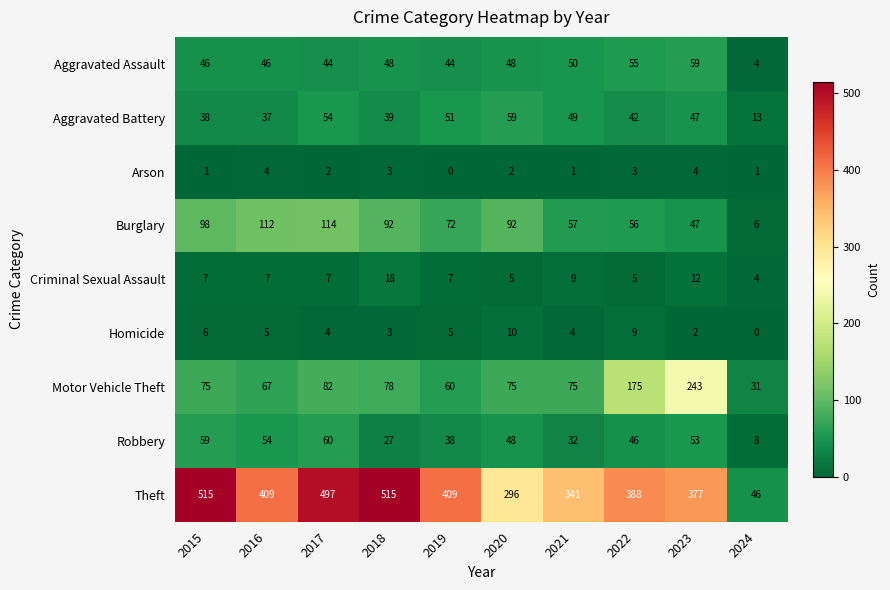

True or false: Theft has a value of 201 at 2016.

False